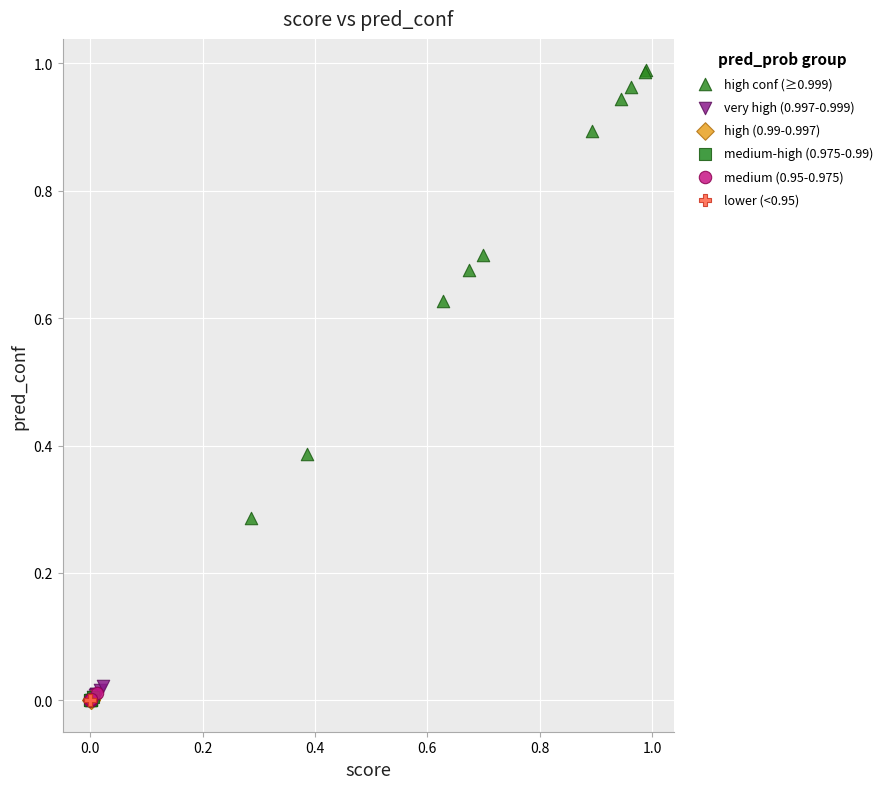

Which series reaches the maximum Y coordinate?

high conf (≥0.999)